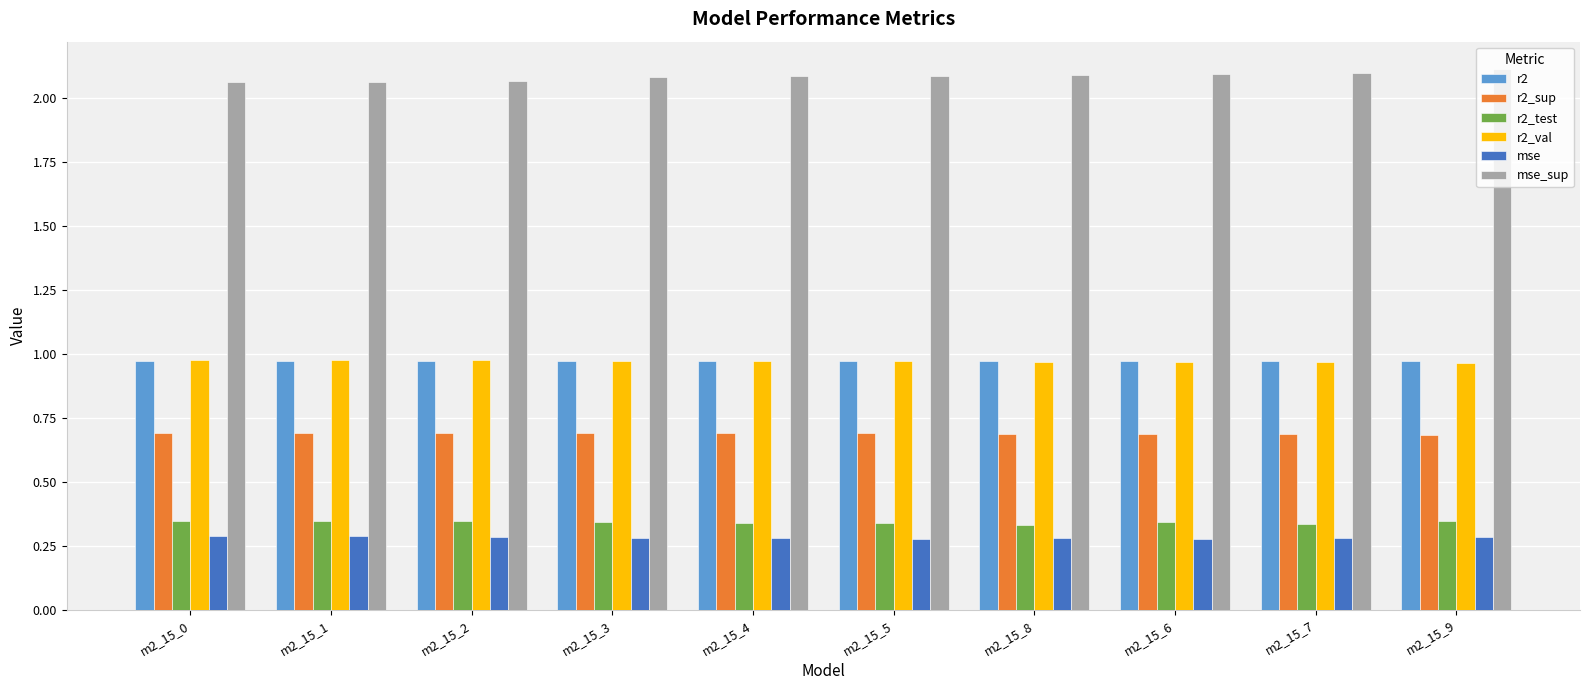

What position from the right is m2_15_1?

9